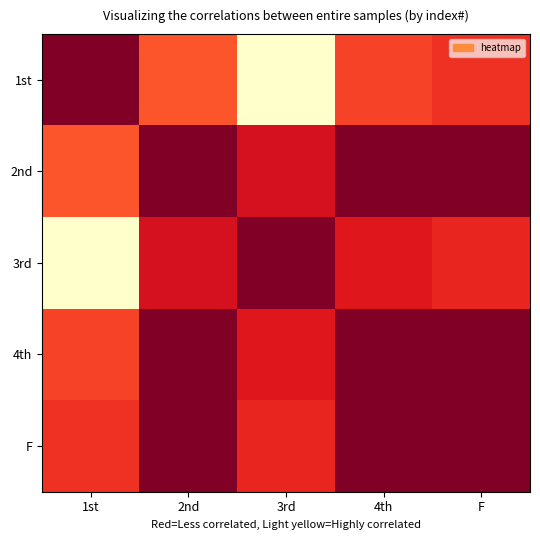

List the series in order of their peak value, highest first.

1st, 3rd, 4th, F, 2nd